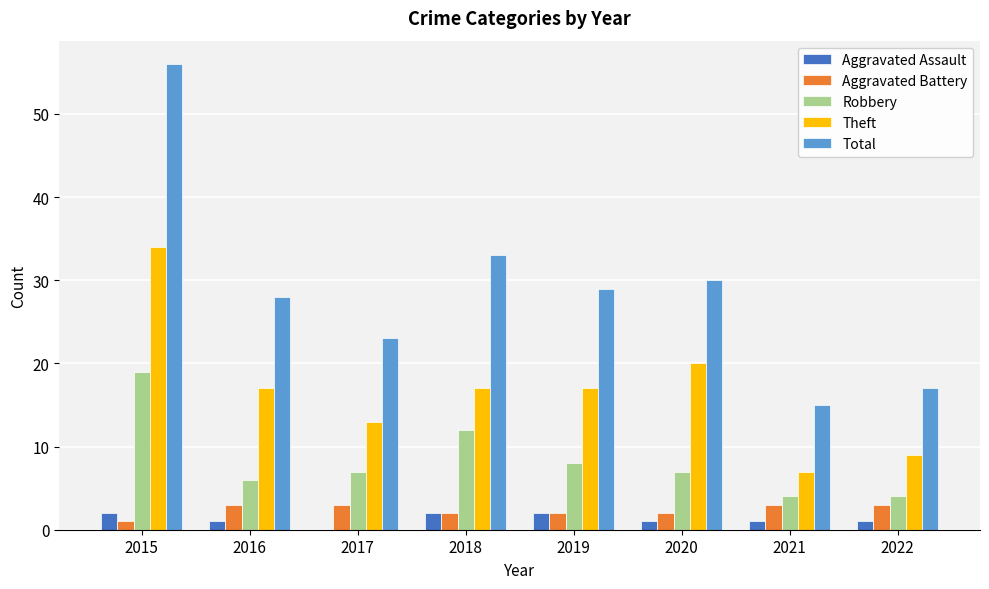

The value of Robbery at 2018 is 12. True or false?

True